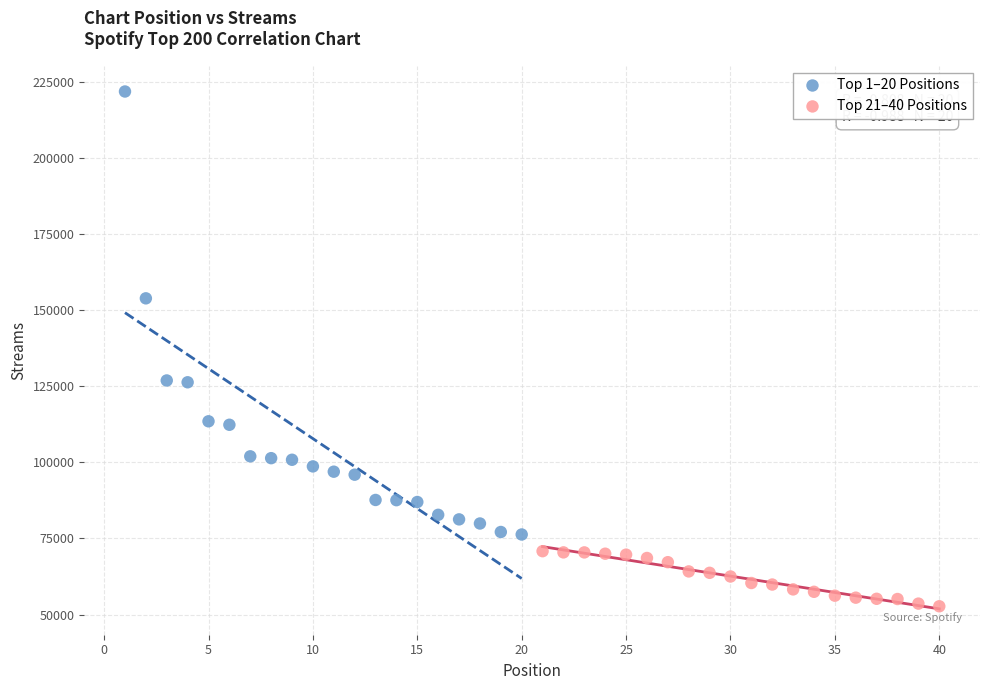

What are all the series names shown in the legend?

Top 1–20 Positions, Top 21–40 Positions